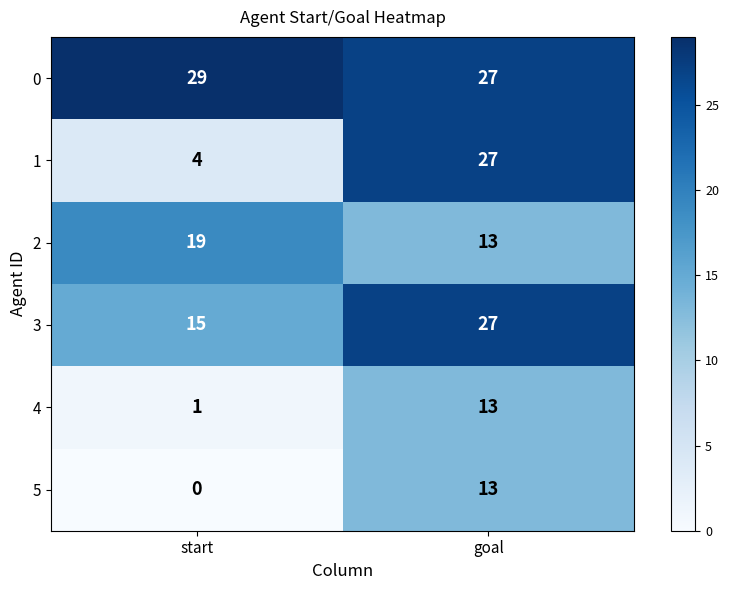

True or false: 3 has a value of 15 at start.

True